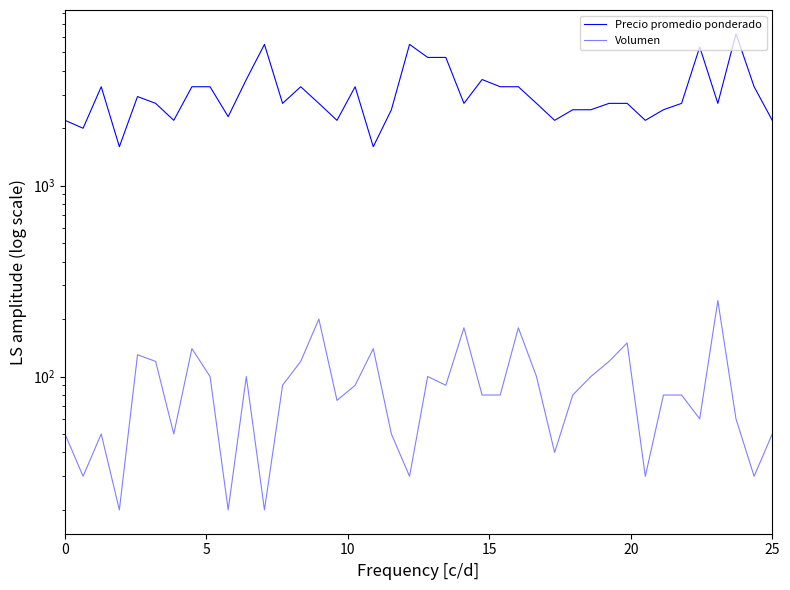

What is the difference between the second highest and second lowest values in the Precio promedio ponderado series?

3900